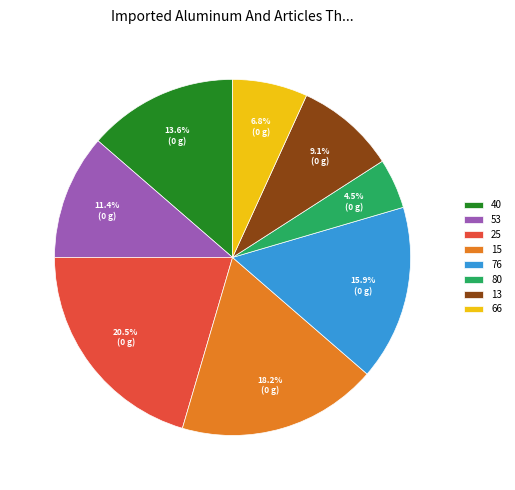

What is the ratio of the value at 15 to the value at 13?

2.0